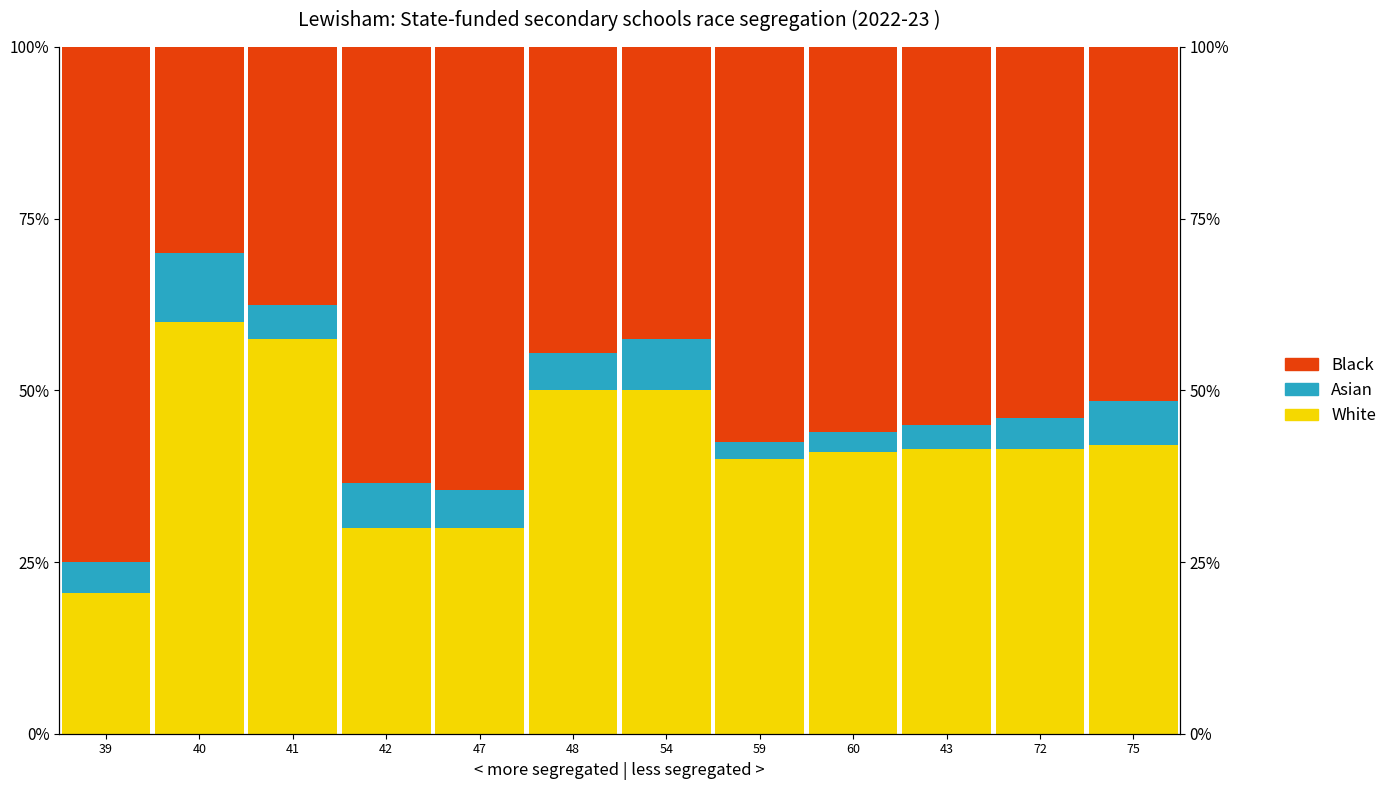

What is the average value of the White series?

42.0